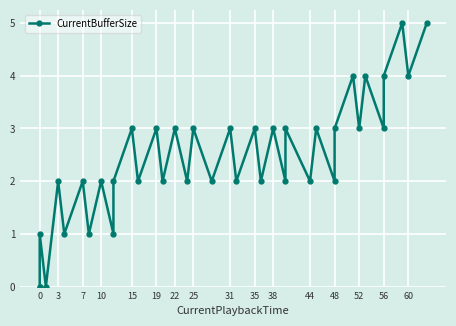

Count the number of categories in the chart.

38